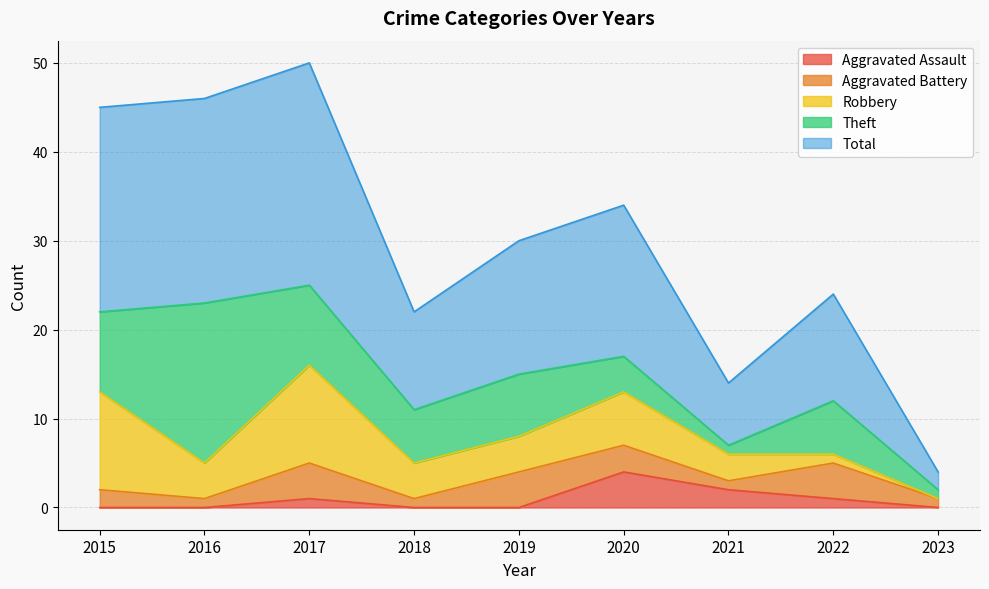

True or false: Aggravated Assault has more than 2 points higher than both neighbors.

False